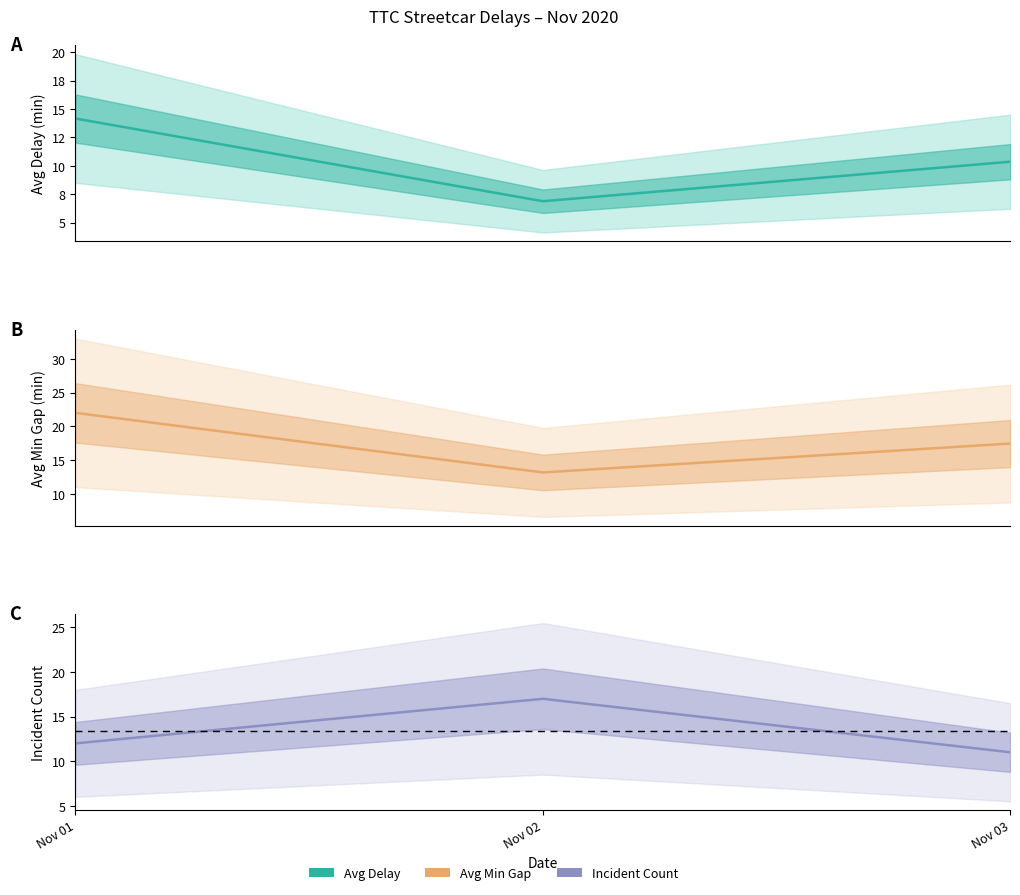

Is the value of Incident Count at Nov 02 greater than the value of Avg Min Gap at Nov 02?

Yes